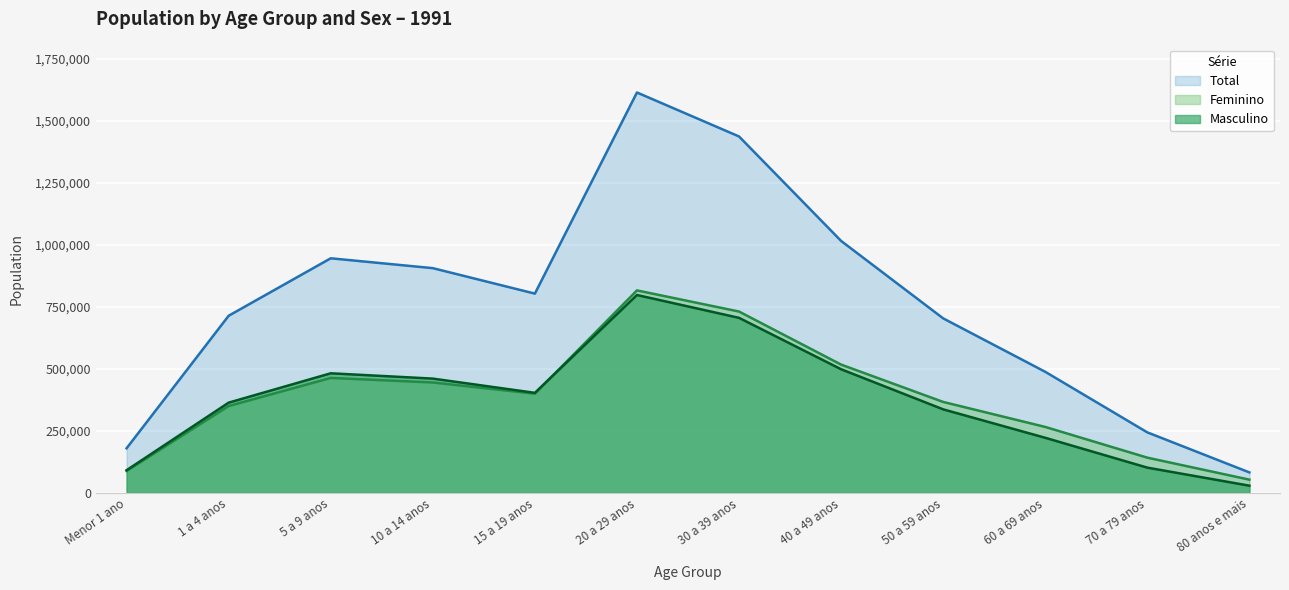

How many interior local peaks does the Masculino series have?

2